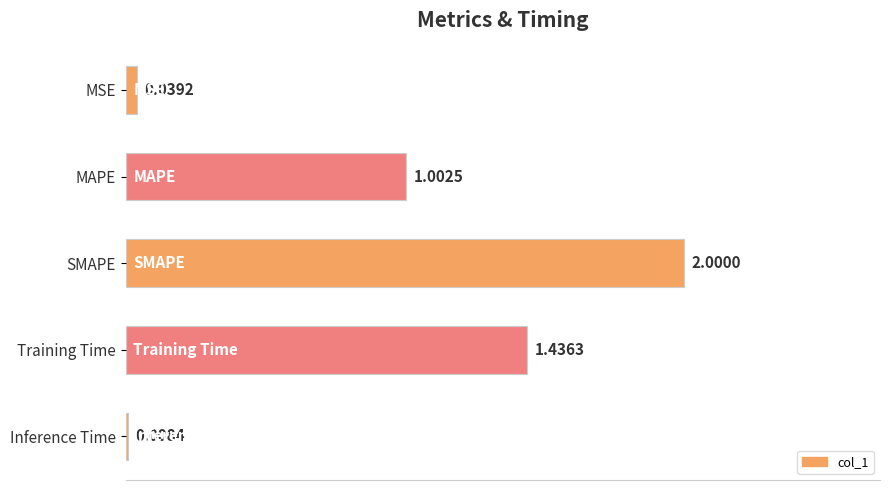

List the labels in order of value, smallest first.

Inference Time, MSE, MAPE, Training Time, SMAPE